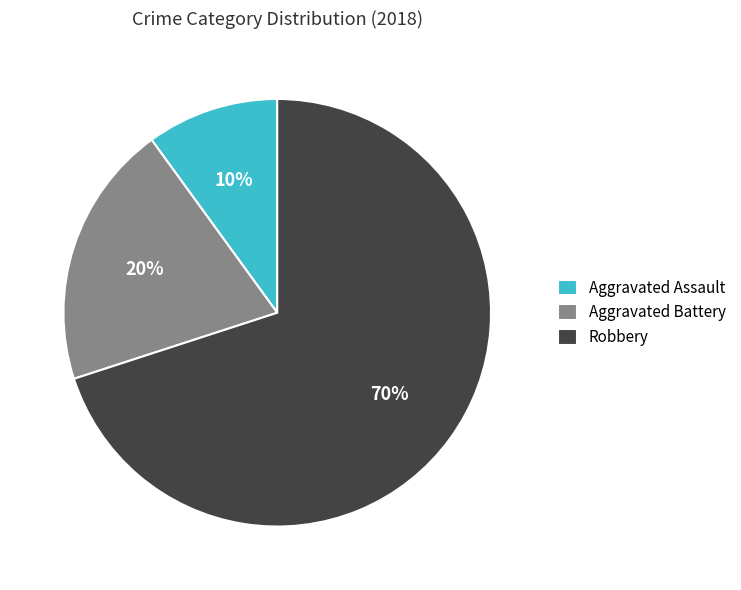

Combined, do Aggravated Battery and Aggravated Assault account for over 50%?

No